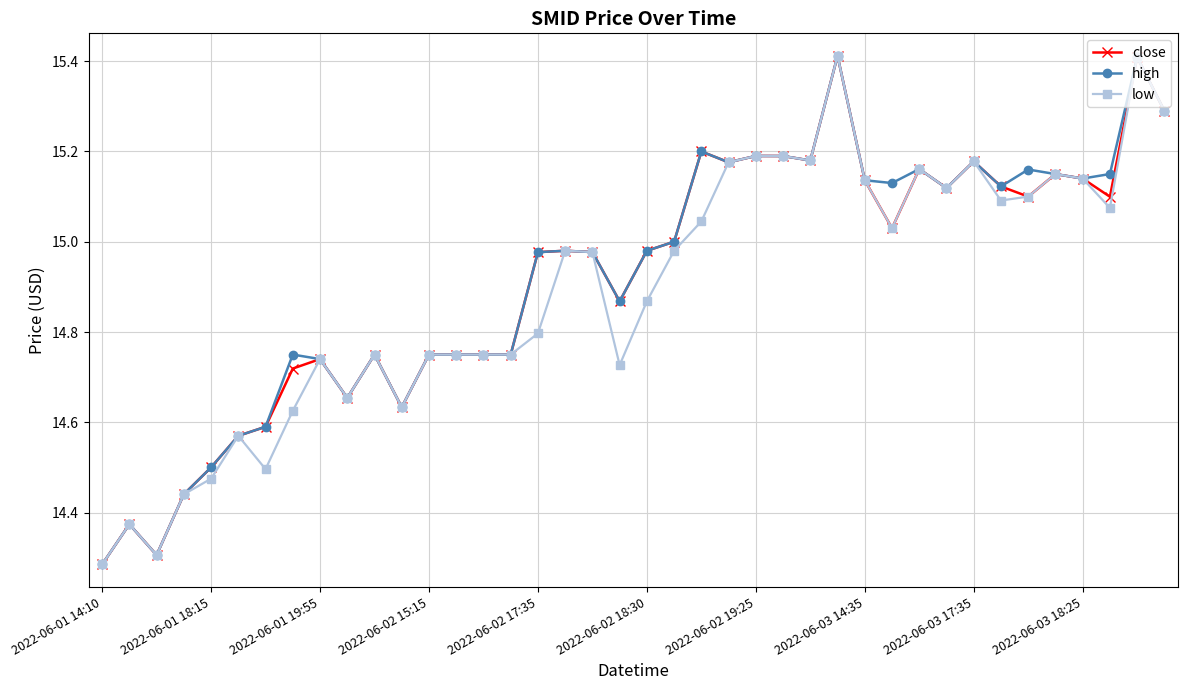

What is the value of the low point at the 40th from the left?

15.3